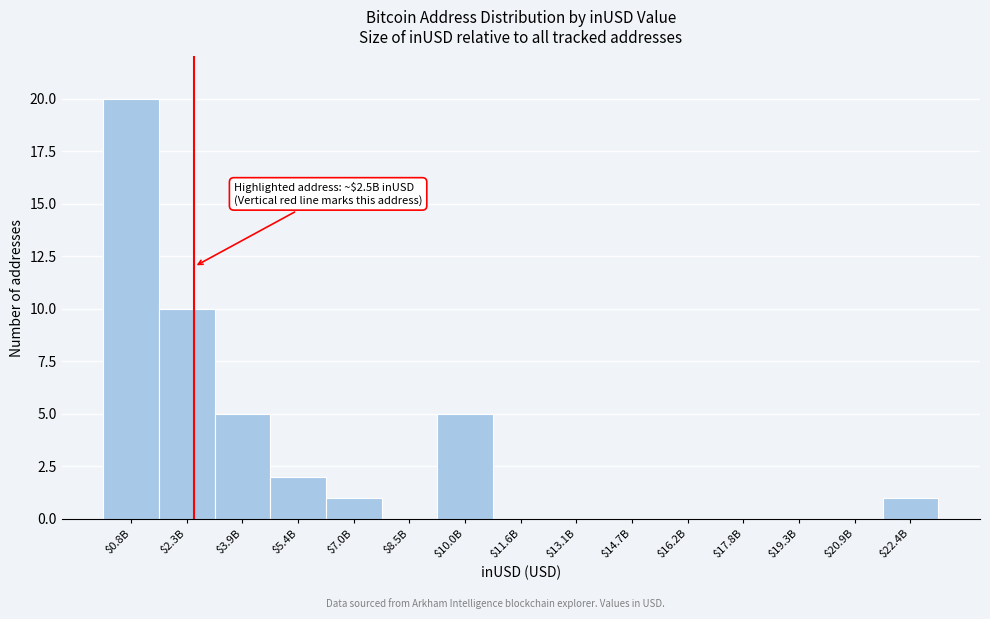

Which category has the highest value across all series?

$0.8B